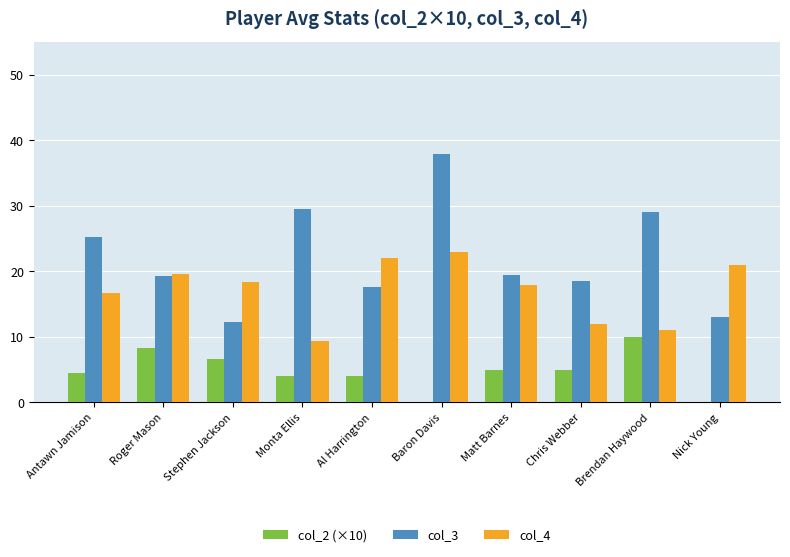

Is it true that col_3 equals 19.2 at Brendan Haywood?

False